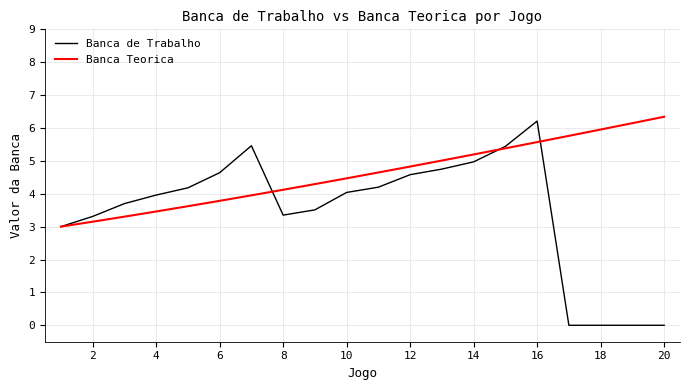

Which series has the largest total across all categories?

Banca Teorica